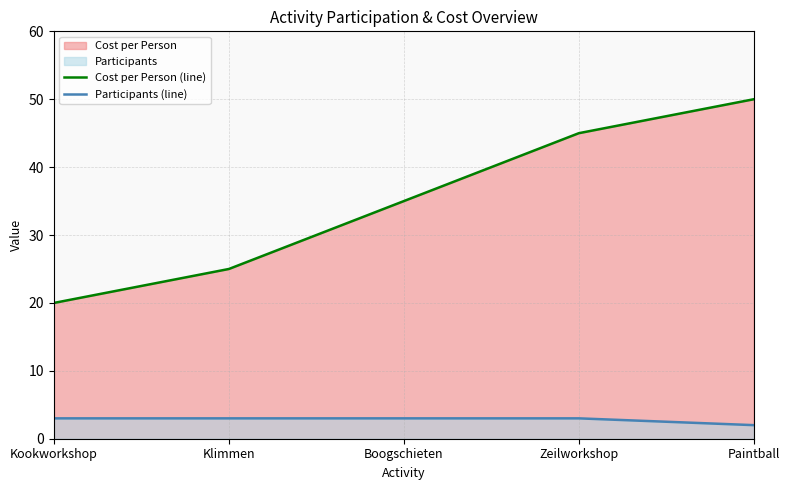

True or false: Participants (line) has a value of 5 at Zeilworkshop.

False